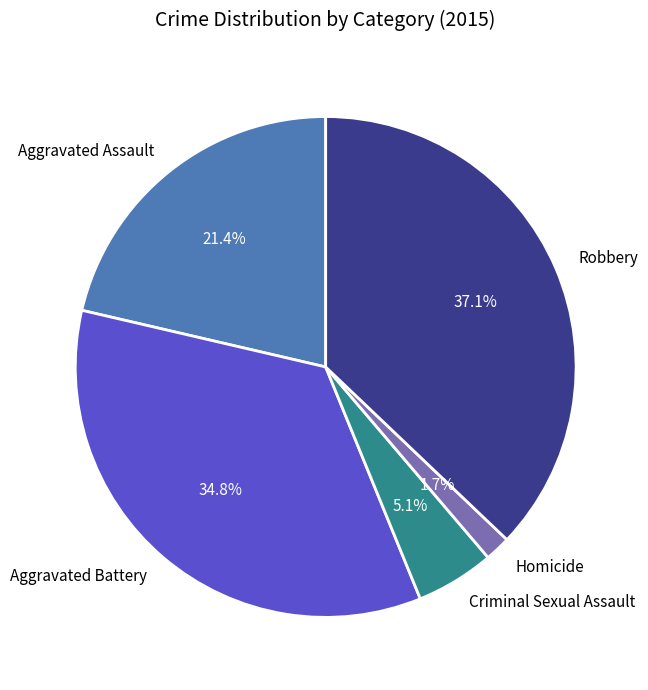

To the nearest percent, what is the difference between the Robbery and Homicide slice percentages?

35%